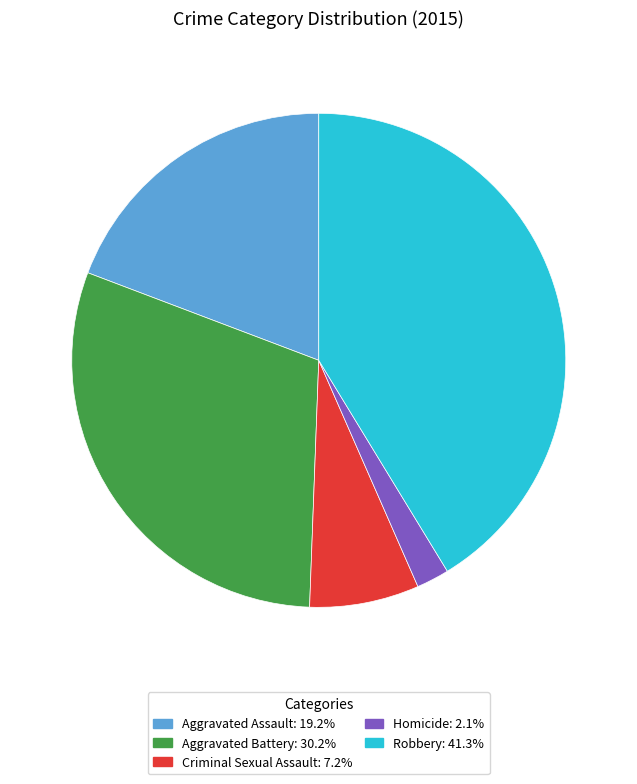

Which slice is the smallest?

Homicide